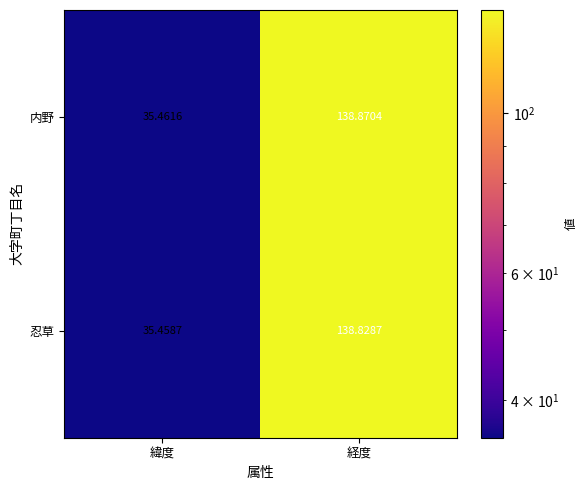

At which category is the sum across all series the highest?

経度